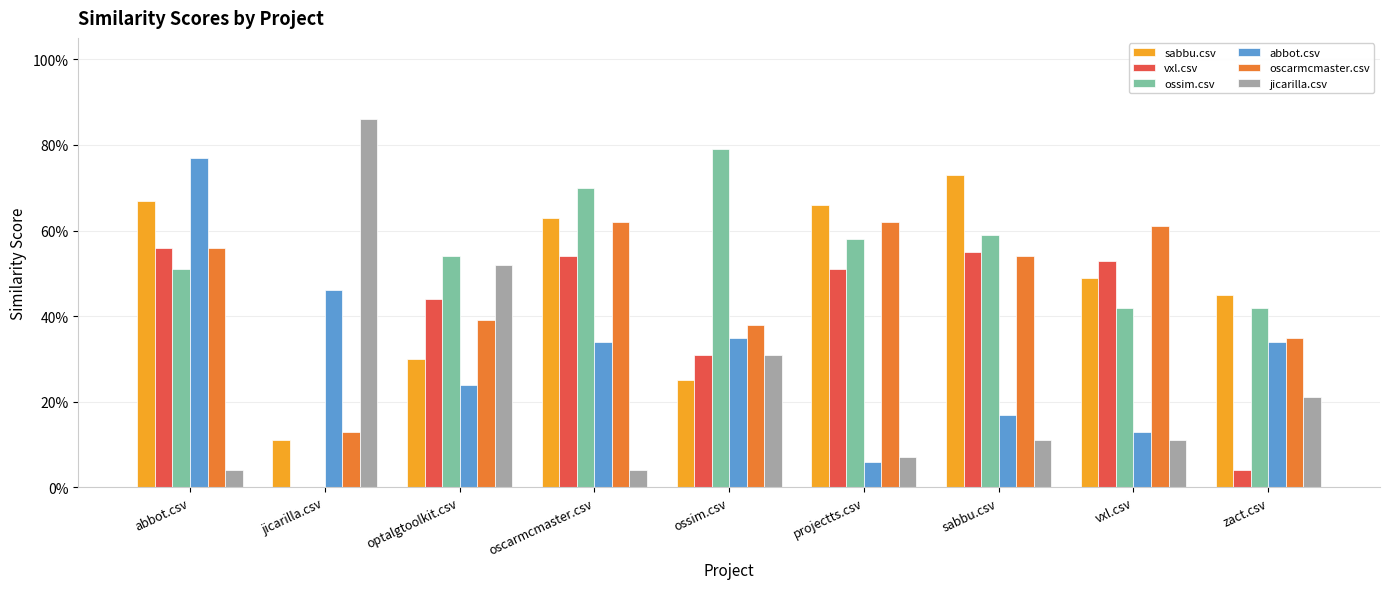

What are all the series names shown in the legend?

sabbu.csv, vxl.csv, ossim.csv, abbot.csv, oscarmcmaster.csv, jicarilla.csv